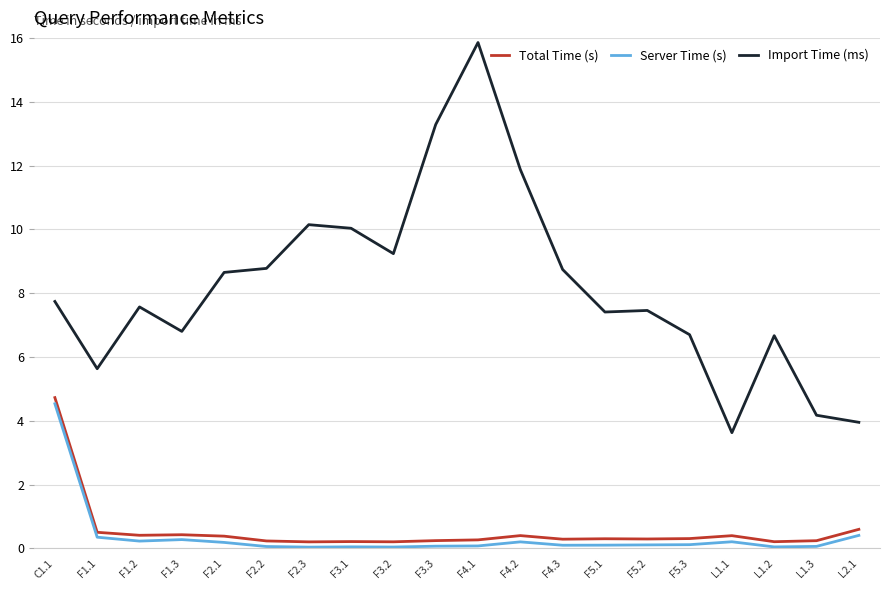

Does the chart display data point markers on the line(s)?

No